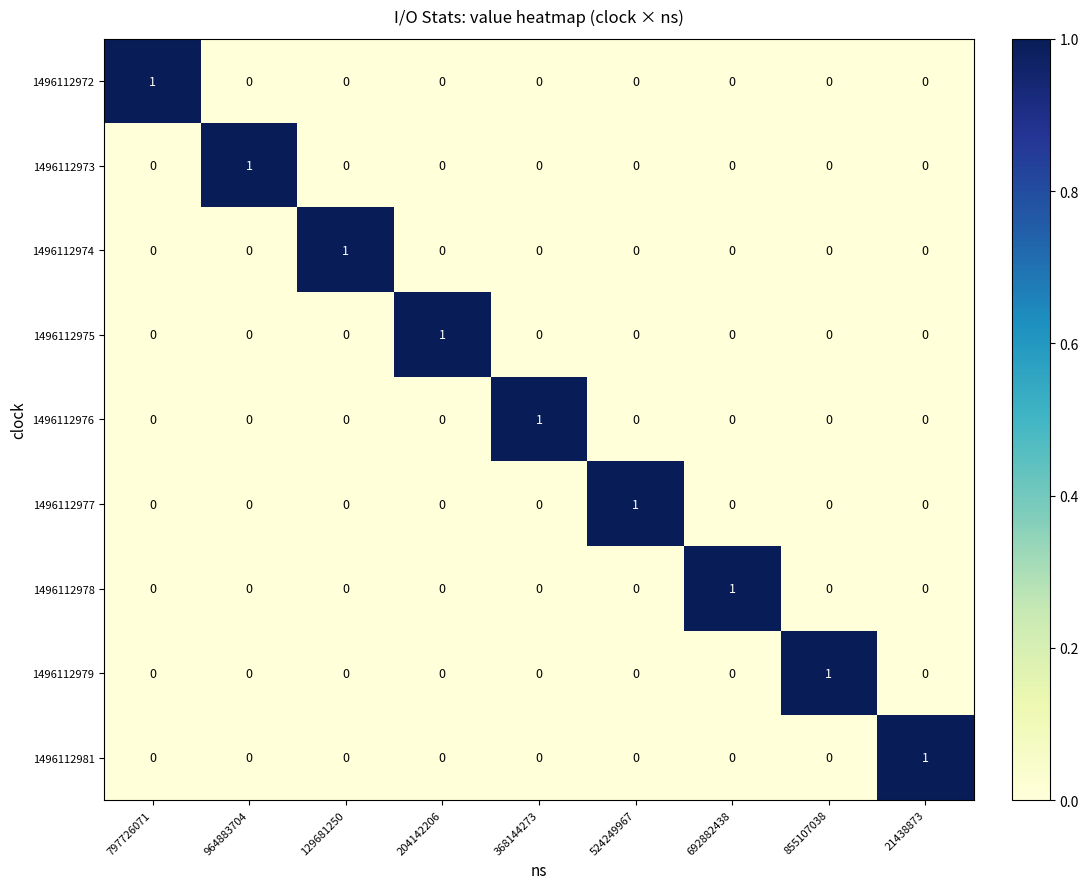

At which label does 1496112975 reach its peak?

204142206